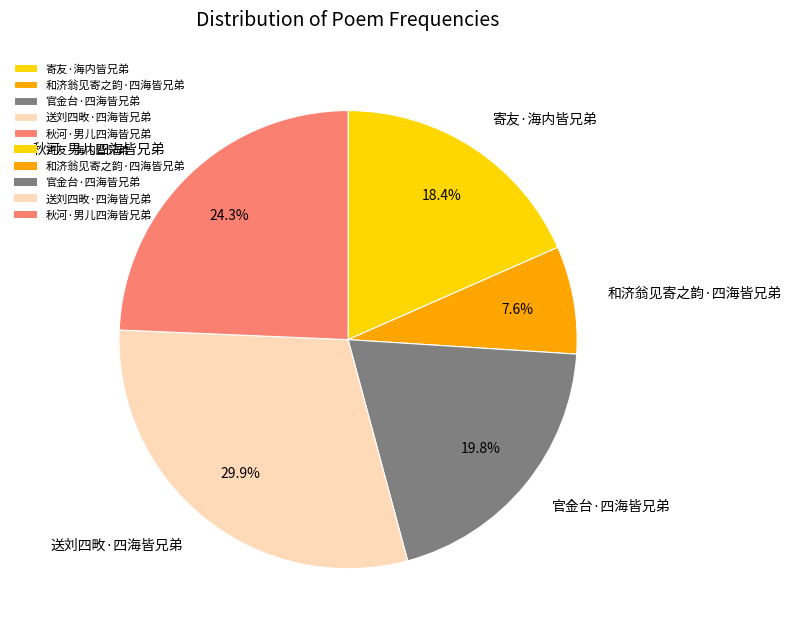

True or false: 和济翁见寄之韵·四海皆兄弟 accounts for 16% of the total.

False